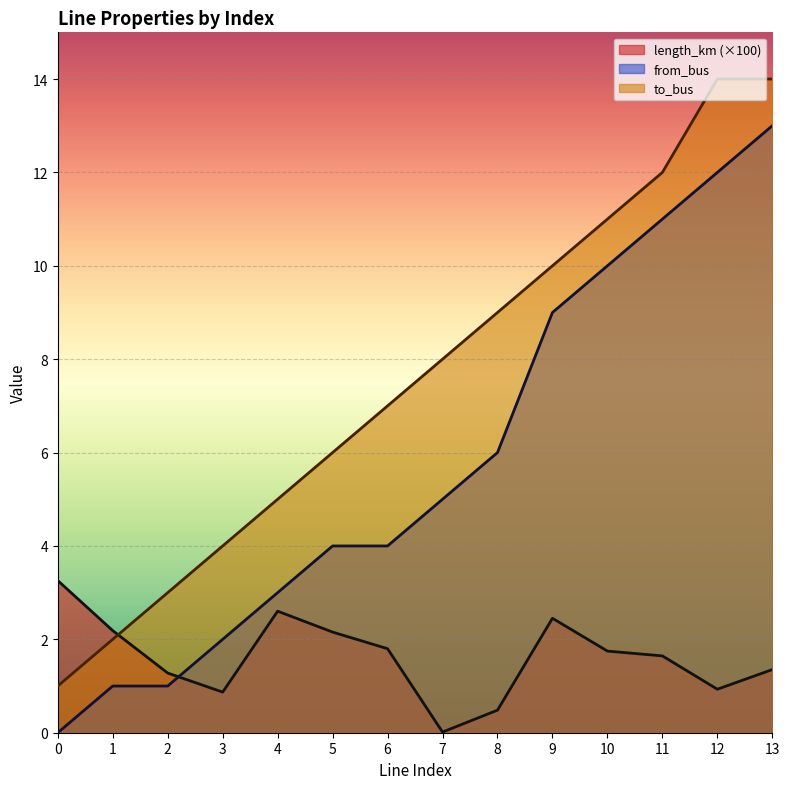

Which series has the largest range (max minus min)?

from_bus